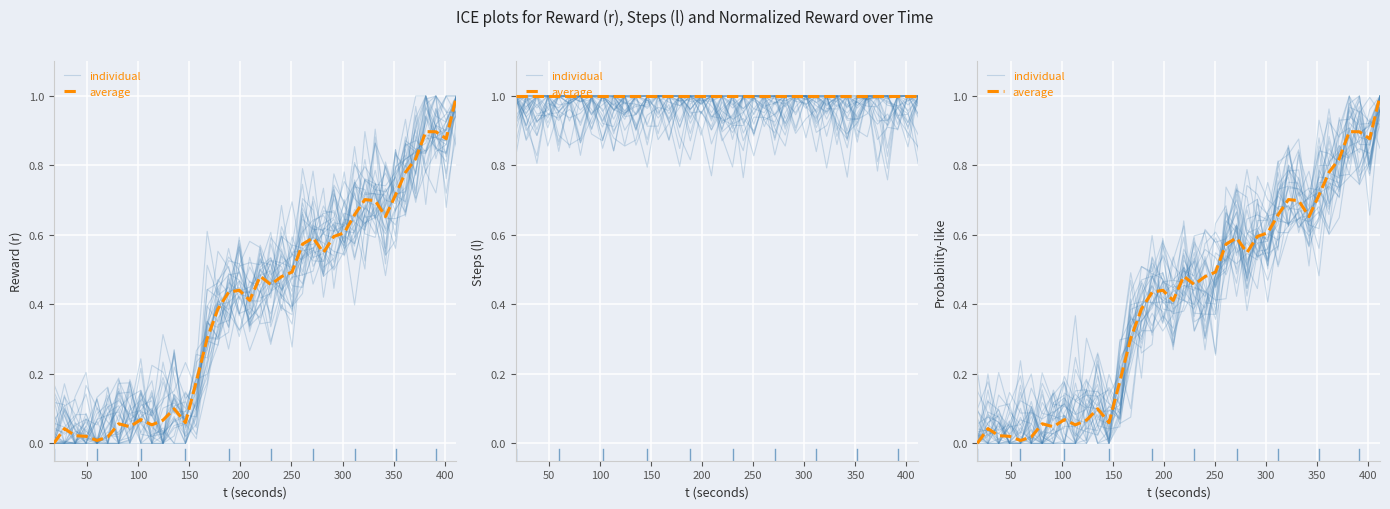

What is the highest value of the individual series?

1.0